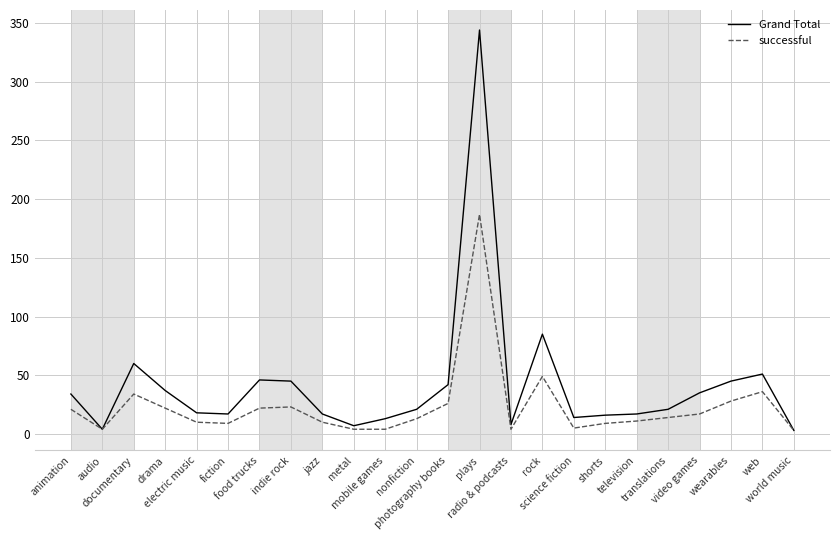

Which series has the largest total across all categories?

Grand Total